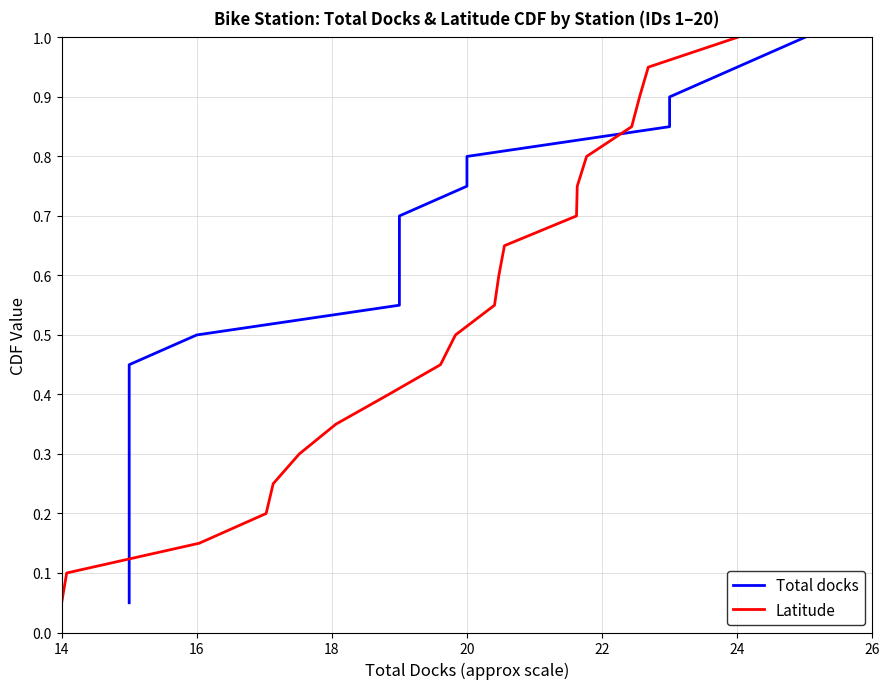

Reading right to left, transcribe all the data shown in this chart.

Total docks: 1.0	0.9	0.9	0.8	0.8	0.8	0.7	0.7	0.6	0.6	0.5	0.5	0.4	0.3	0.3	0.2	0.2	0.1	0.1	0.1
Latitude: 1.0	0.9	0.9	0.8	0.8	0.8	0.7	0.7	0.6	0.6	0.5	0.5	0.4	0.3	0.3	0.2	0.2	0.1	0.1	0.1